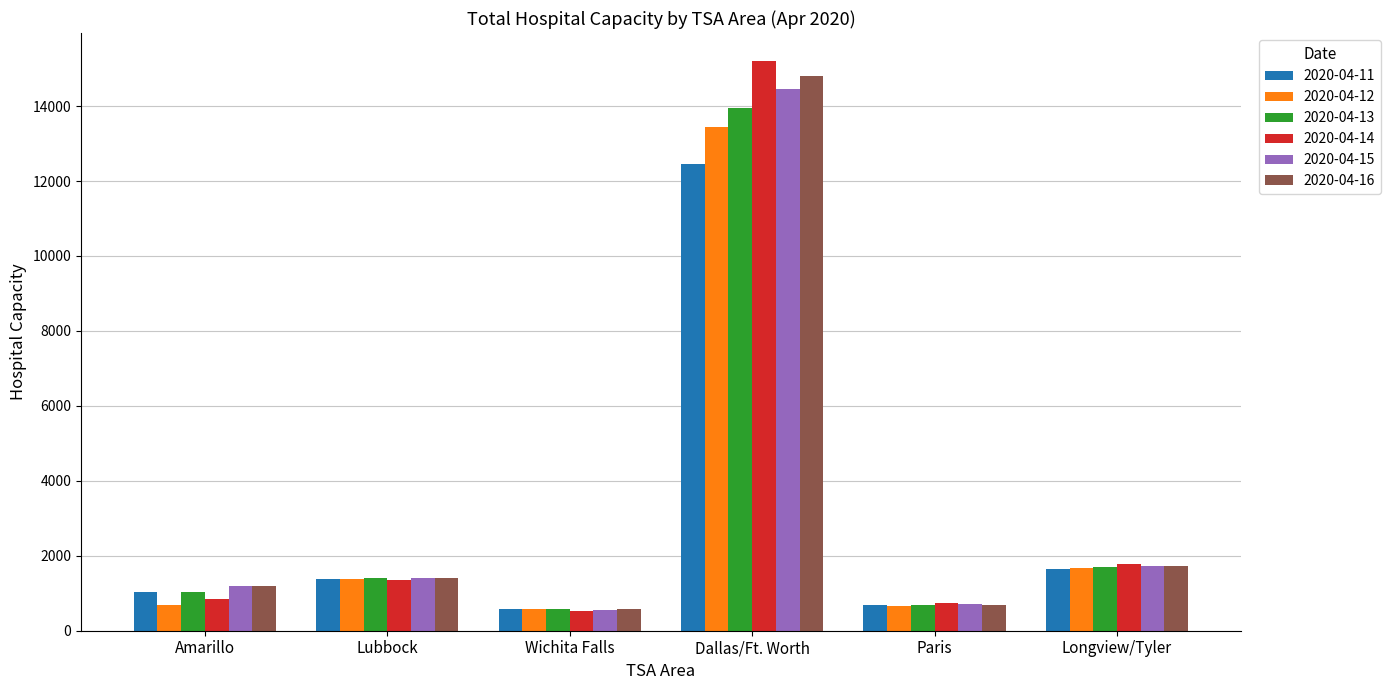

What is the label of the 6th bar from the left?

Longview/Tyler